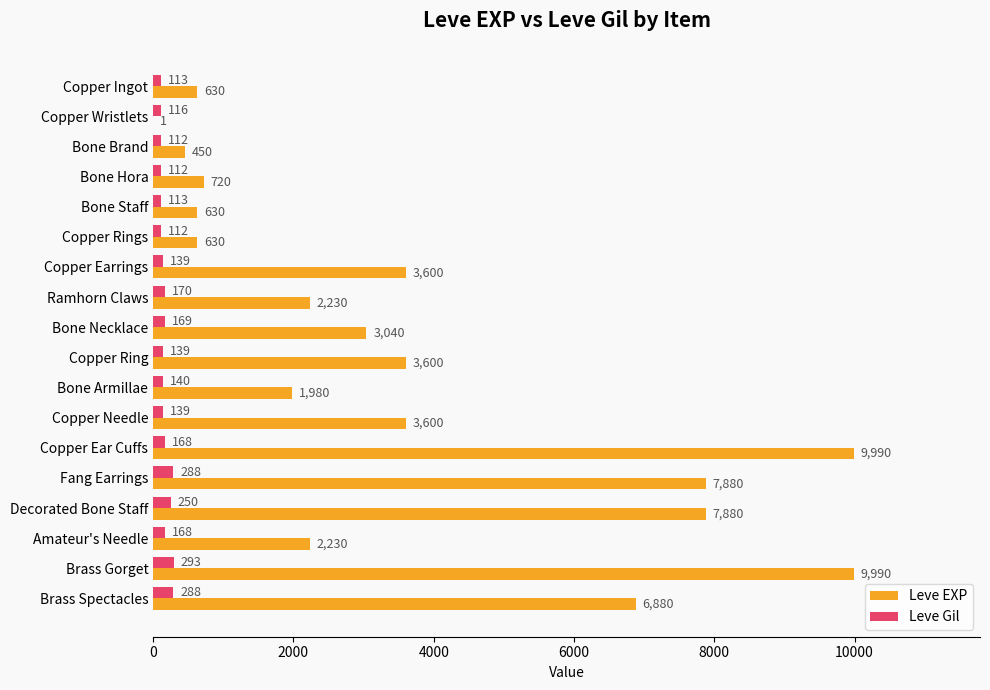

Is the value of Leve Gil at Copper Needle greater than the value of Leve EXP at Decorated Bone Staff?

No